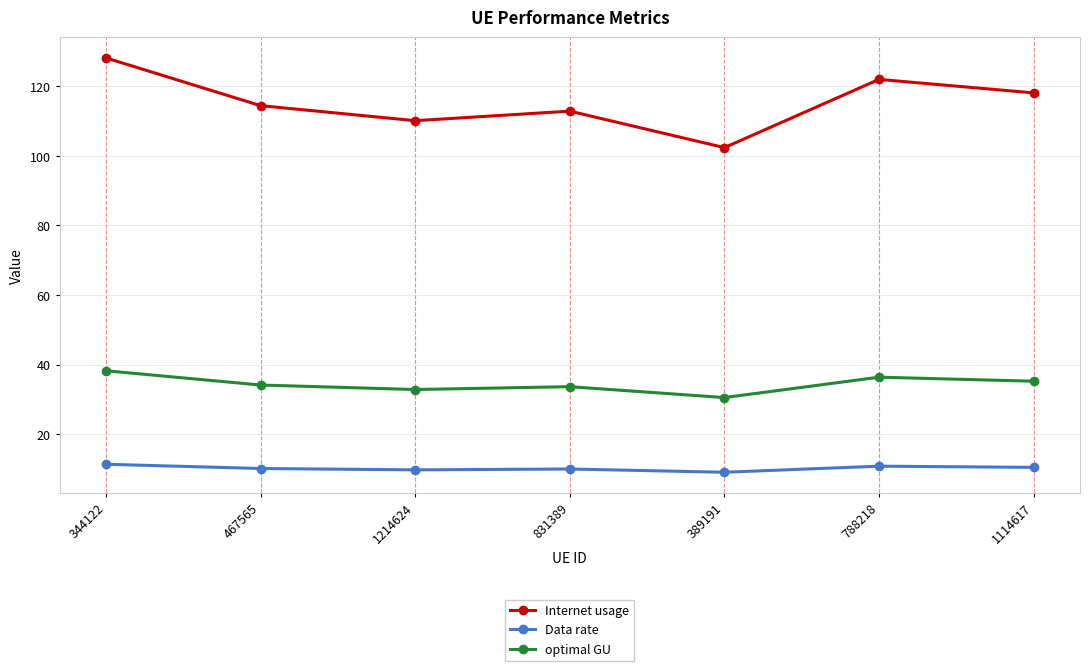

What is the difference between the optimal GU values at 467565 and 1114617?

1.1